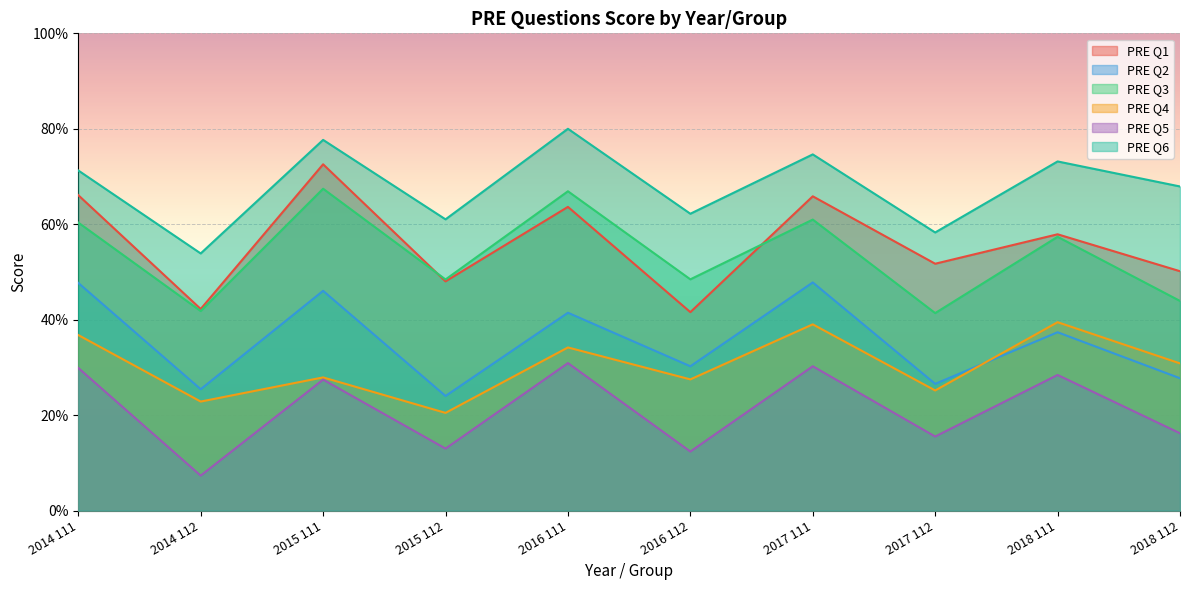

At 2015 111, list the series in order from smallest to largest.

PRE Q5, PRE Q4, PRE Q2, PRE Q3, PRE Q1, PRE Q6